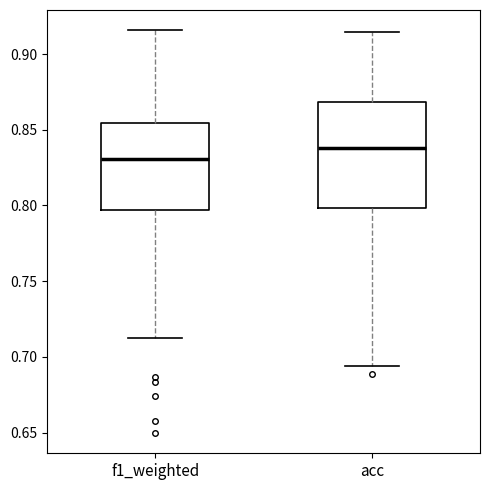

Reading left to right, transcribe this box plot: for each box, give where its median line is, the range the box spans, and where its two whiskers end, as read against the y-axis. The values are not printed on the chart, so give them approximately, as read against the axis.

f1_weighted: median 0.830, box 0.795 to 0.855, whiskers 0.715 to 0.915
acc: median 0.840, box 0.800 to 0.870, whiskers 0.695 to 0.915